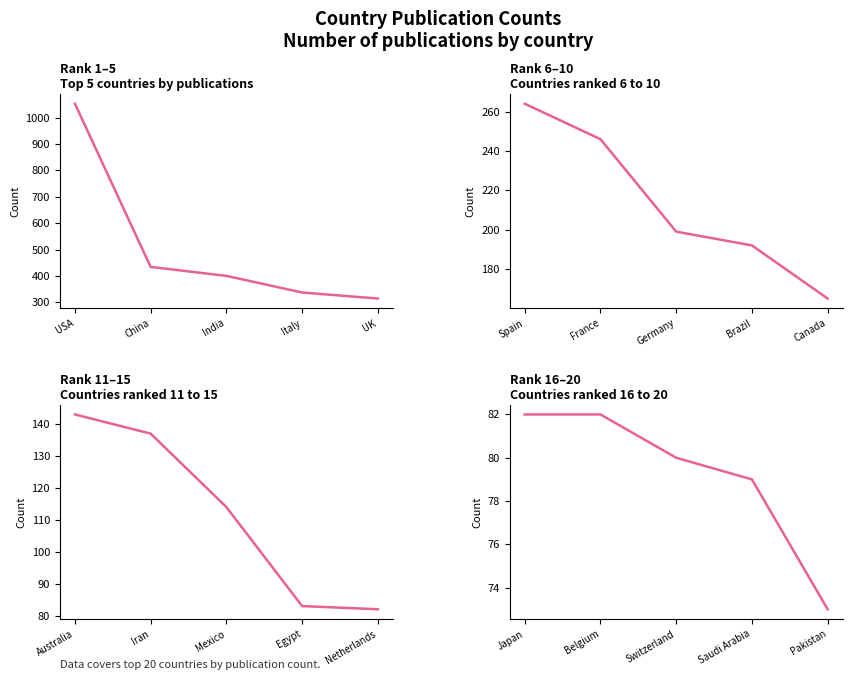

What is the difference between the second highest and minimum values in the Rank 6–10 series?

81